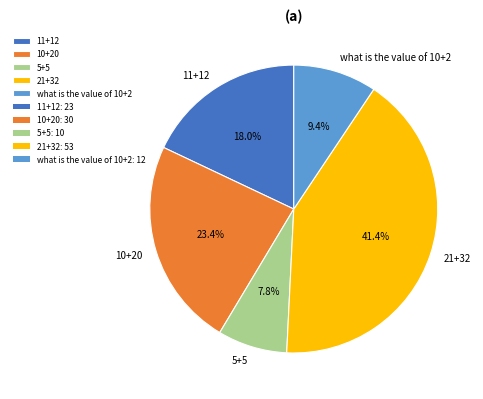

The what is the value of 10+2 slice represents 9% of the pie. True or false?

True